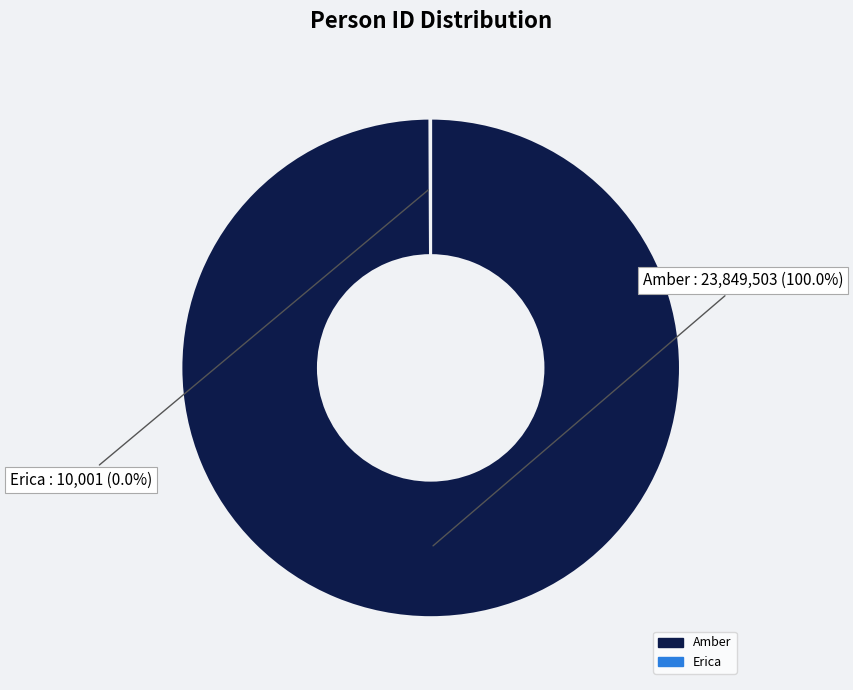

Is there any slice that represents more than half of the pie?

Yes